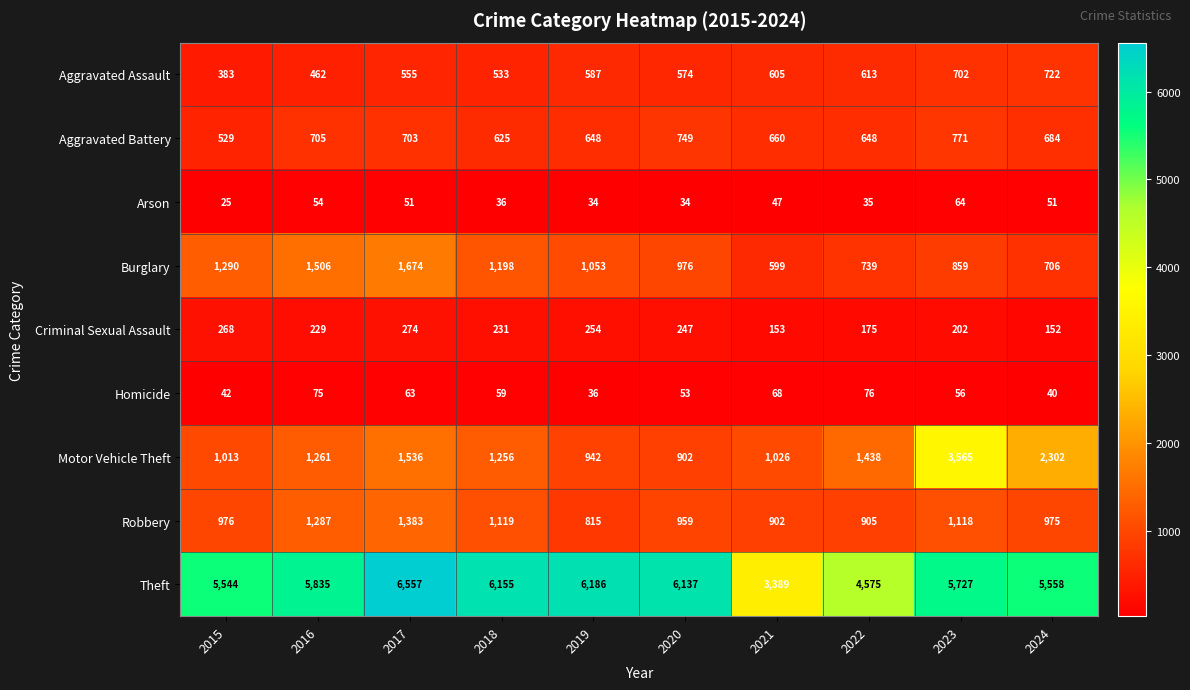

Which series has the largest total across all categories?

Theft